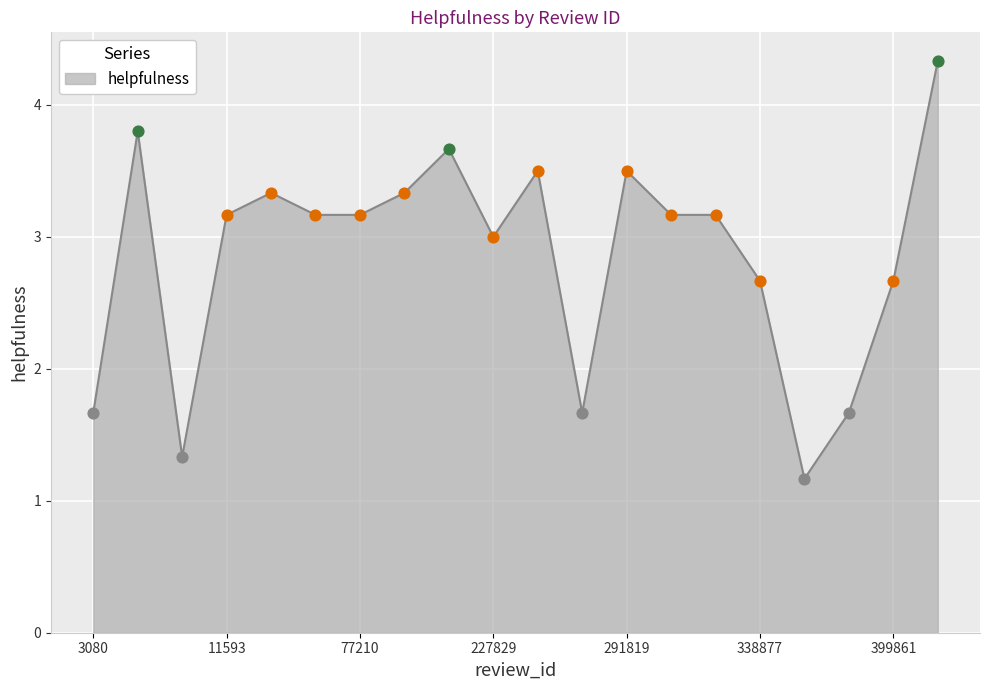

What is the maximum value shown in the chart?

4.3